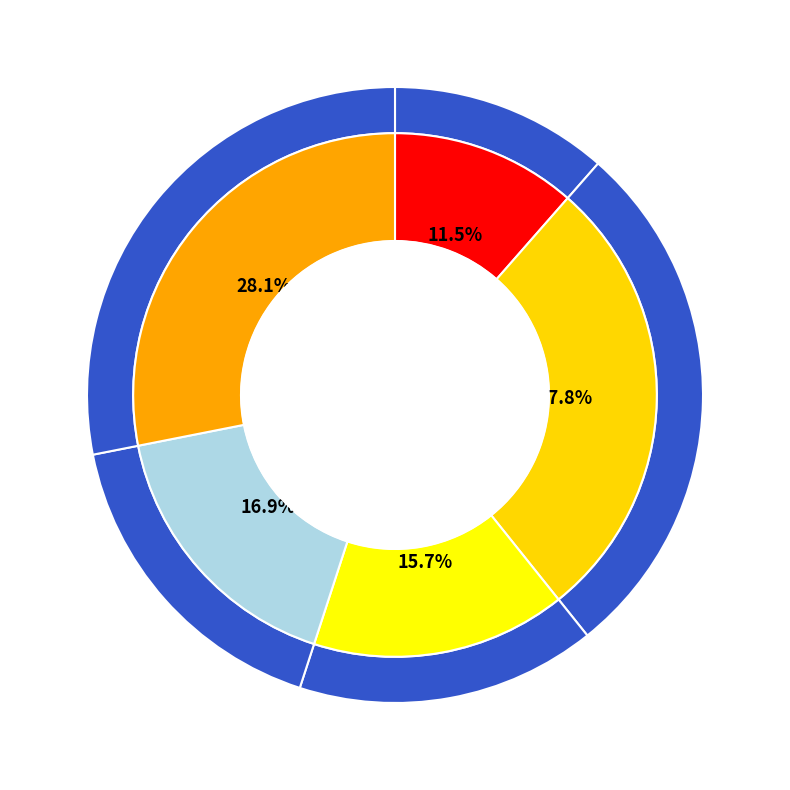

Is it true that B14 is 21% of the pie?

False